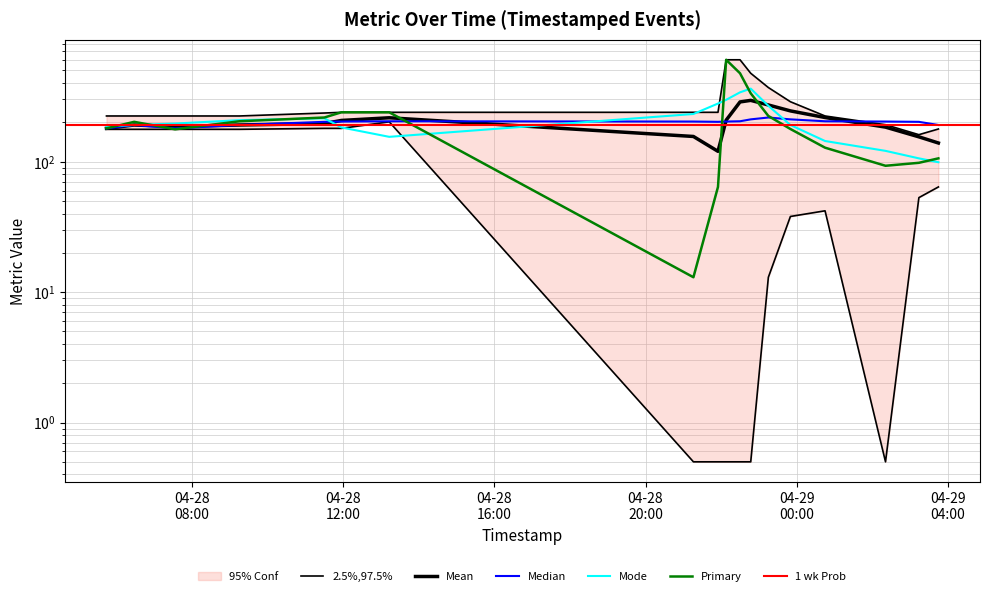

What is the difference between the maximum and minimum values in the Metric series?

591.0